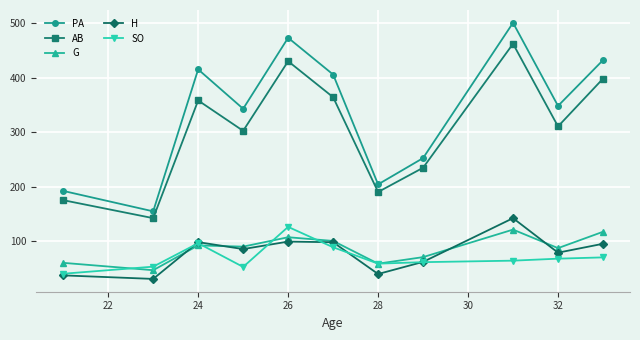

What is the difference between the maximum and minimum values in the H series?

111.5